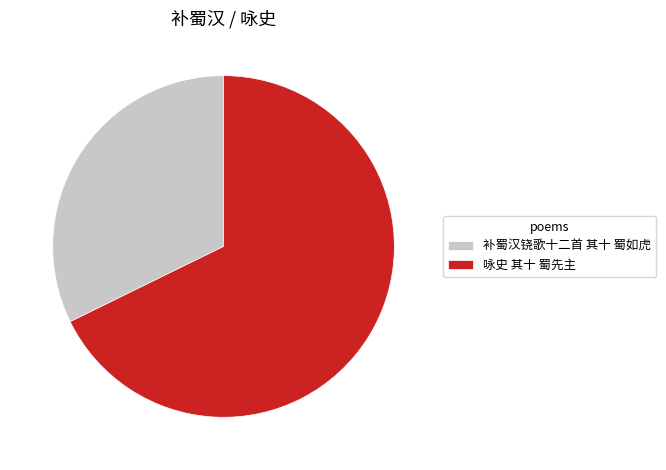

True or false: 咏史 其十 蜀先主 accounts for 81% of the total.

False